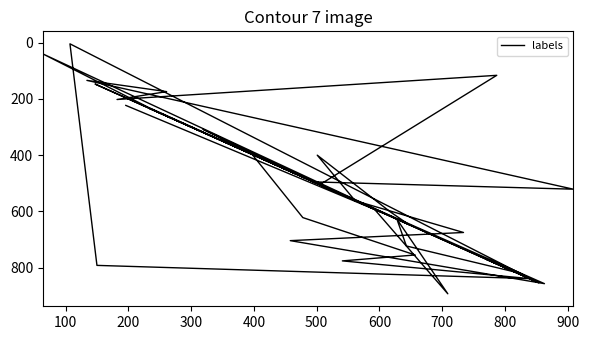

At which label does the data first exceed 563?

100